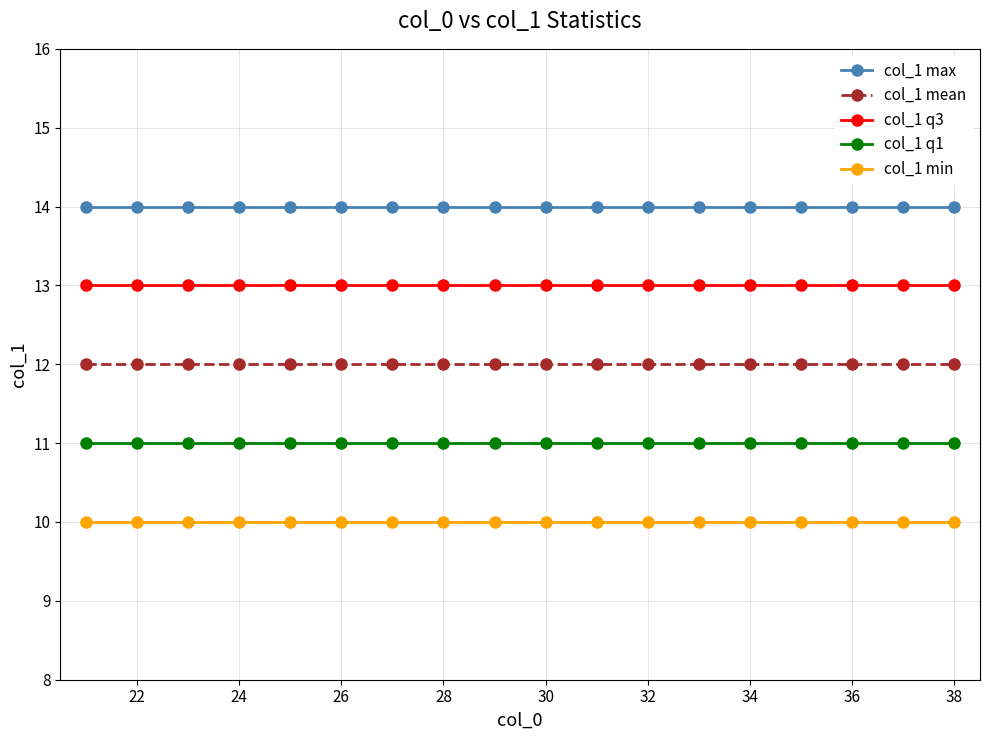

True or false: col_1 mean and col_1 min cross at least once.

False